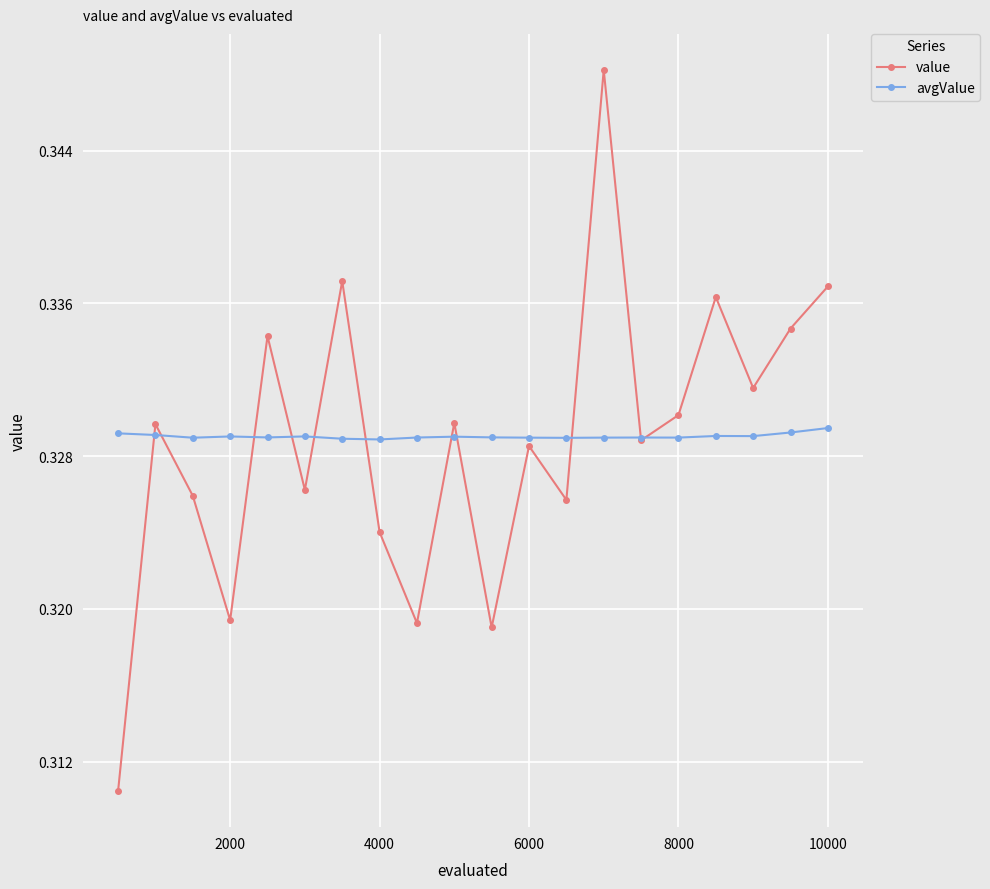

Which series has the largest range (max minus min)?

value